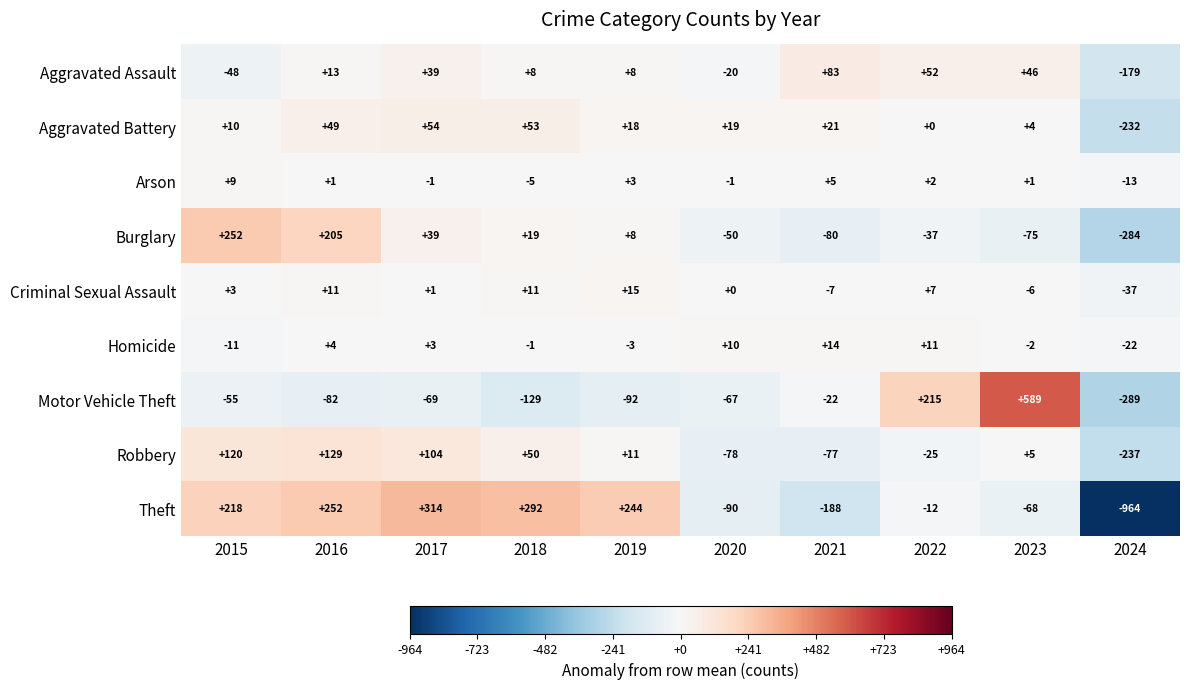

Count the number of data series in this chart.

9